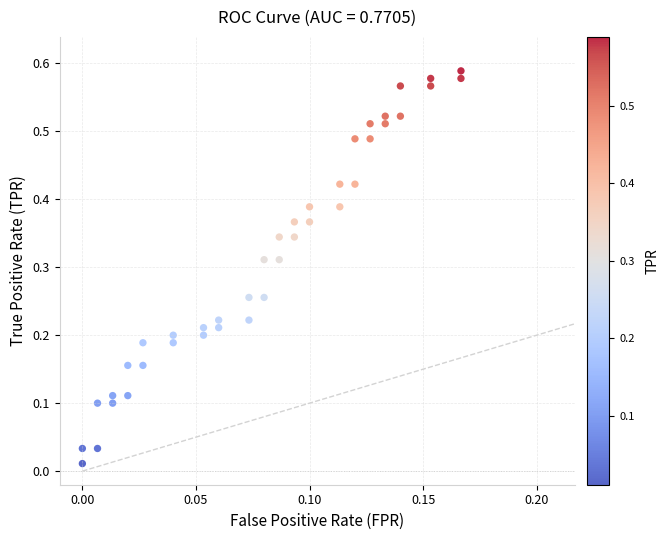

How many points are shown in the scatter plot?

40